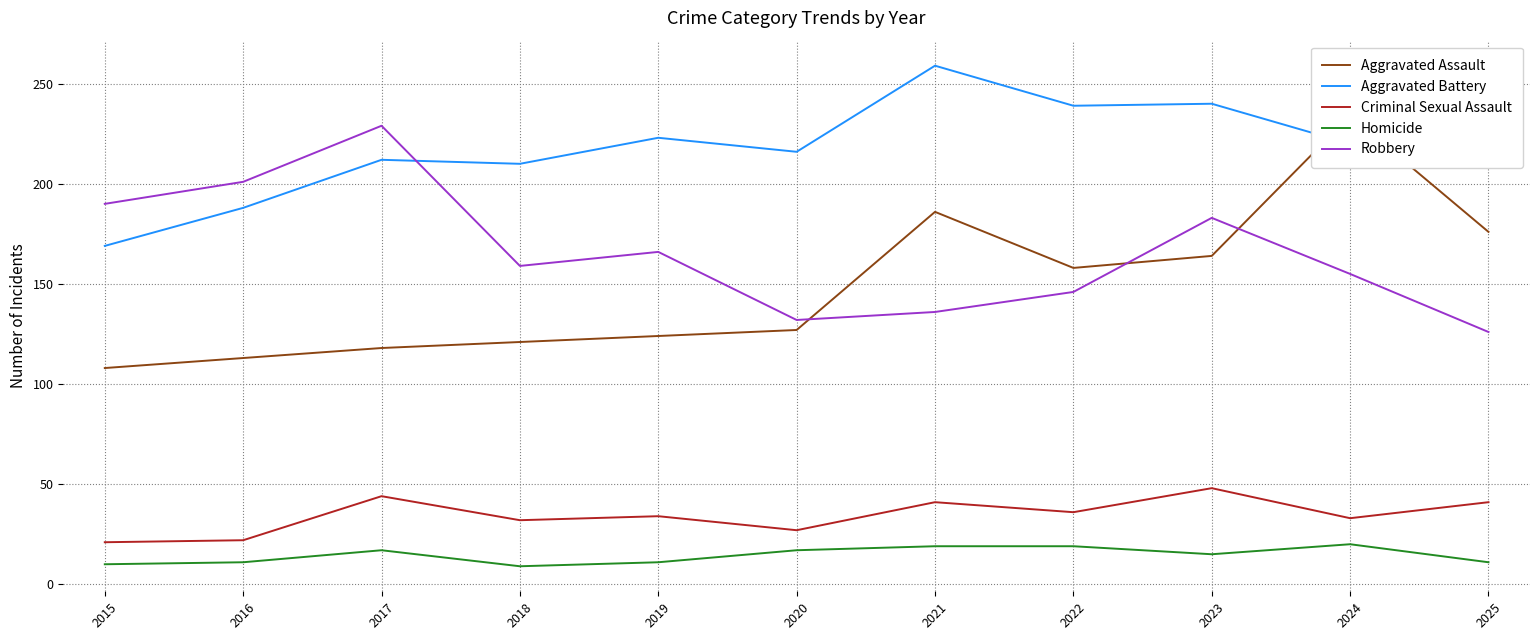

What is the average value of the Homicide series?

14